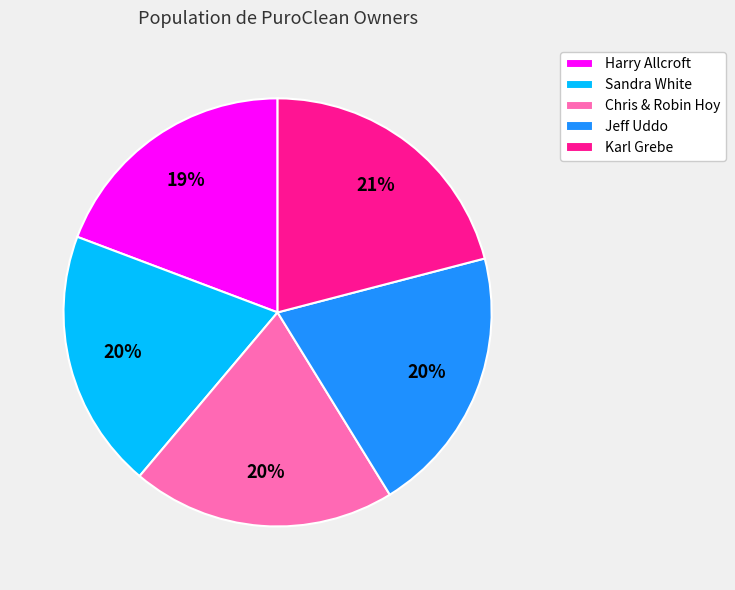

Between Jeff Uddo and Harry Allcroft, which is larger?

Jeff Uddo